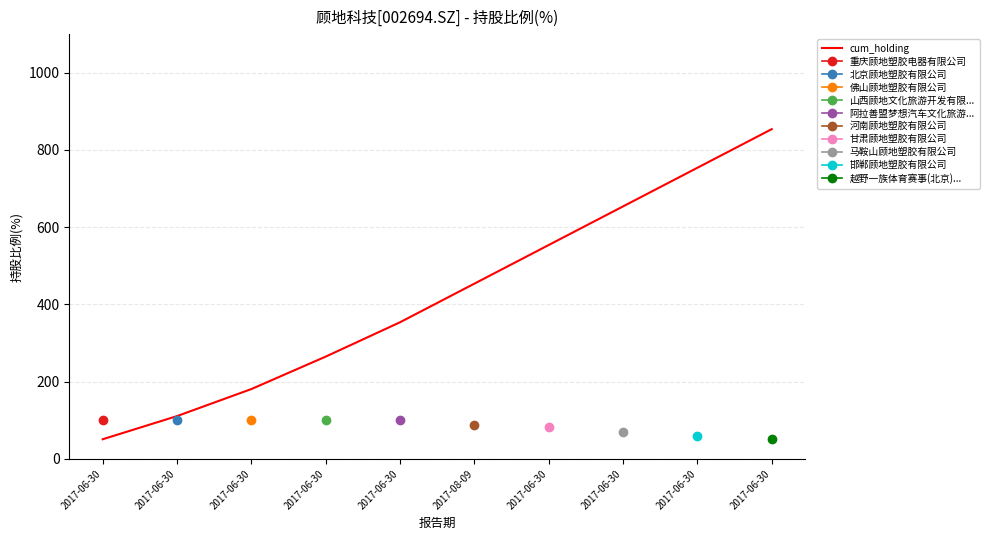

What is the change in value from 2017-08-09 to 2017-06-30?

+400.0